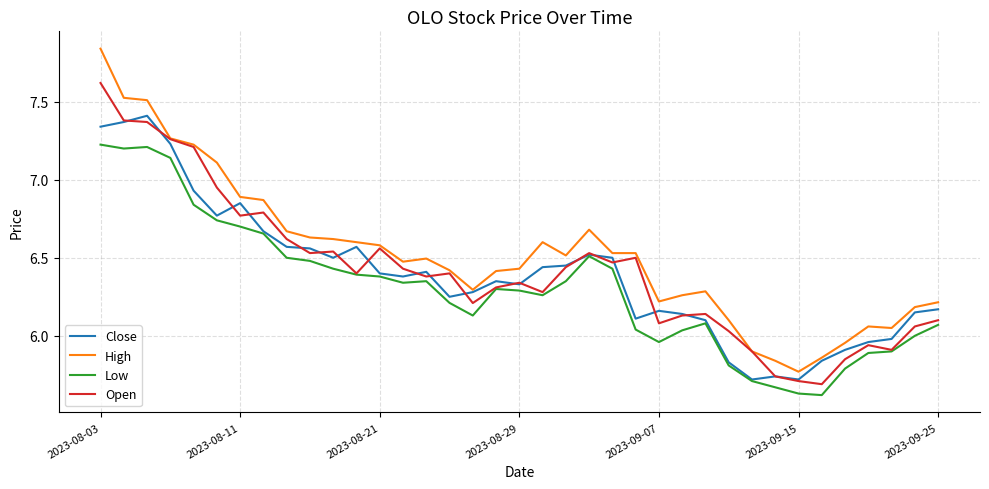

List the series in order of their peak value, highest first.

High, Open, Close, Low